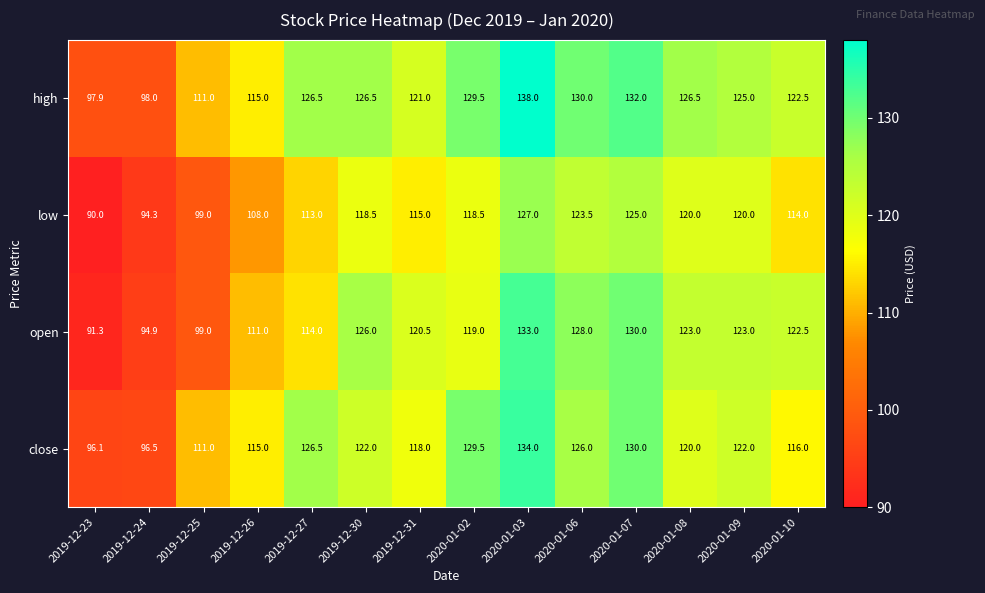

Count the number of data series in this chart.

4